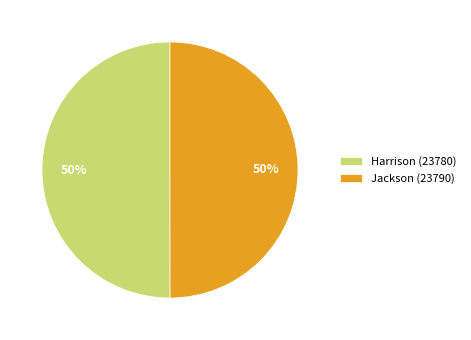

True or false: Harrison (23780) accounts for 58% of the total.

False